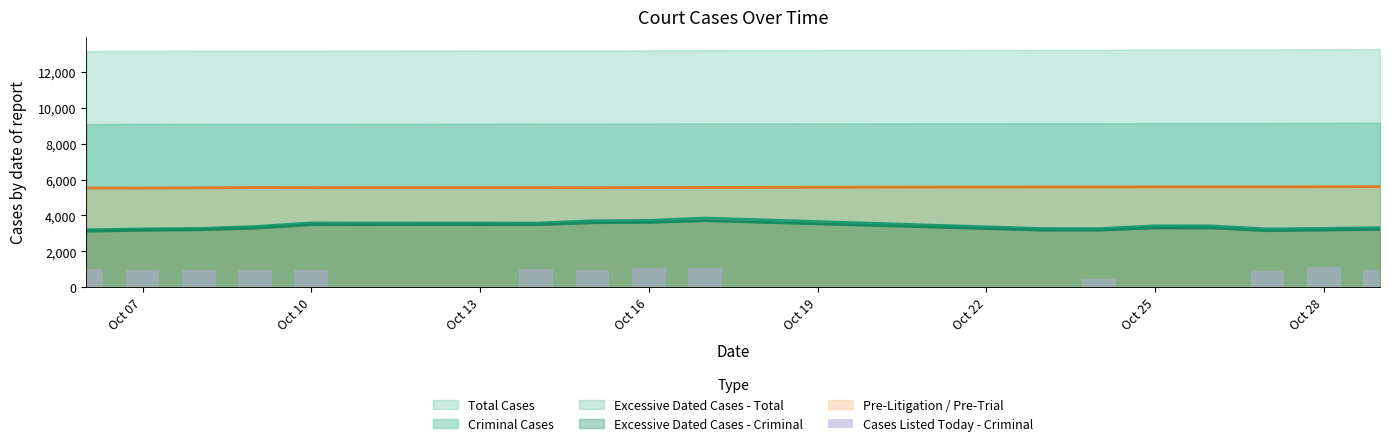

Reading right to left, extract all data points from this chart.

960	1099	894	1	0	481	0	1062	1076	963	990	0	932	974	969	951	991